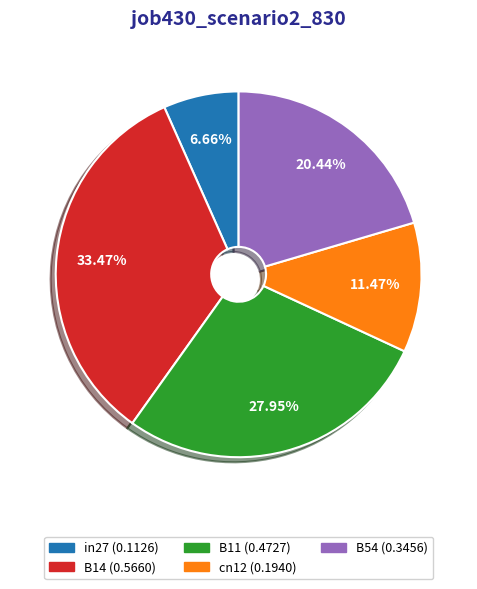

Is there any slice that represents more than half of the pie?

No